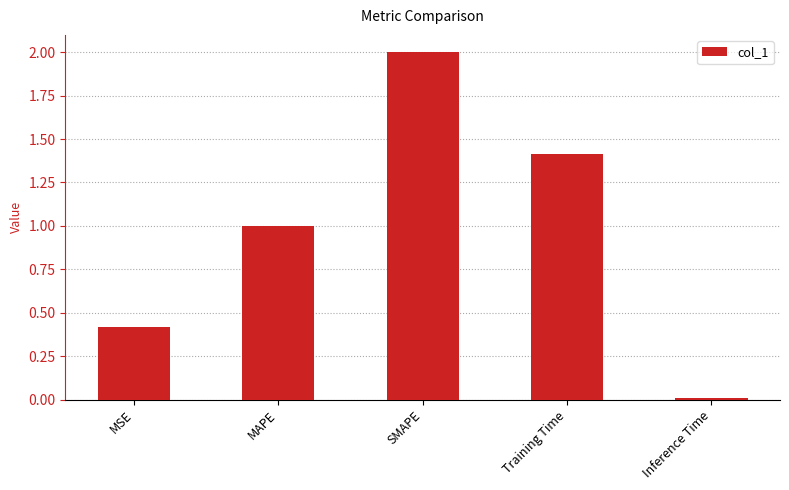

What is the change in value from MAPE to SMAPE?

+1.0